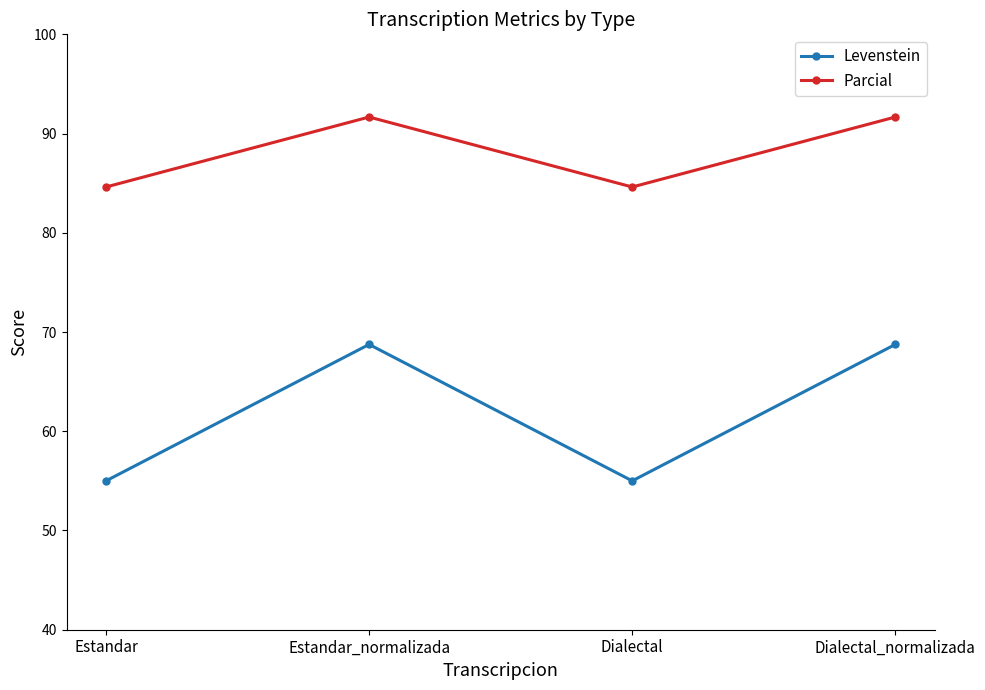

True or false: Levenstein has a value of 21.1 at Estandar.

False